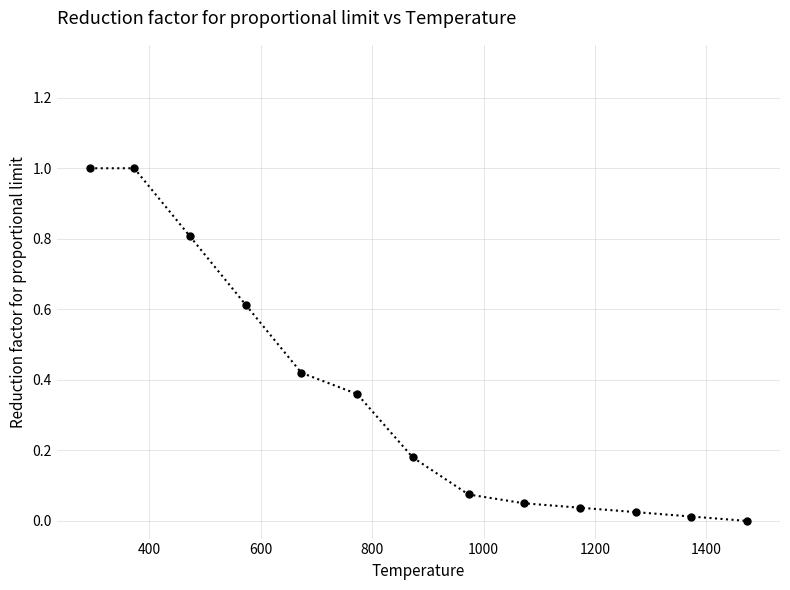

What is the maximum value shown in the chart?

1.0